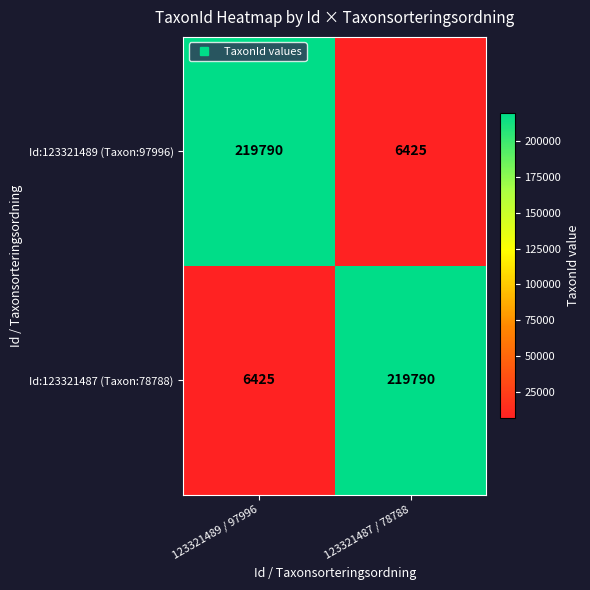

Reading right to left, extract all data points from this chart.

Id:123321489 (Taxon:97996): 123321487 / 78788=6425	123321489 / 97996=219790
Id:123321487 (Taxon:78788): 123321487 / 78788=219790	123321489 / 97996=6425